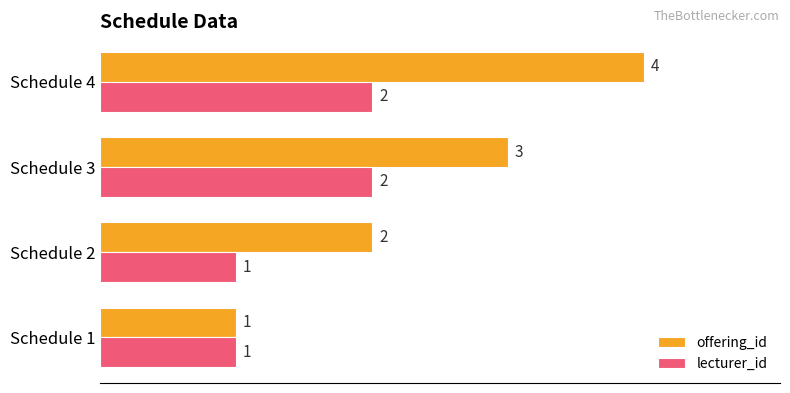

Which series has the largest range (max minus min)?

offering_id